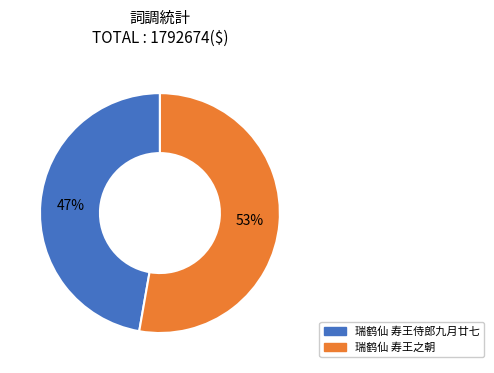

Is 瑞鹤仙 寿王侍郎九月廿七 the majority of the pie?

No